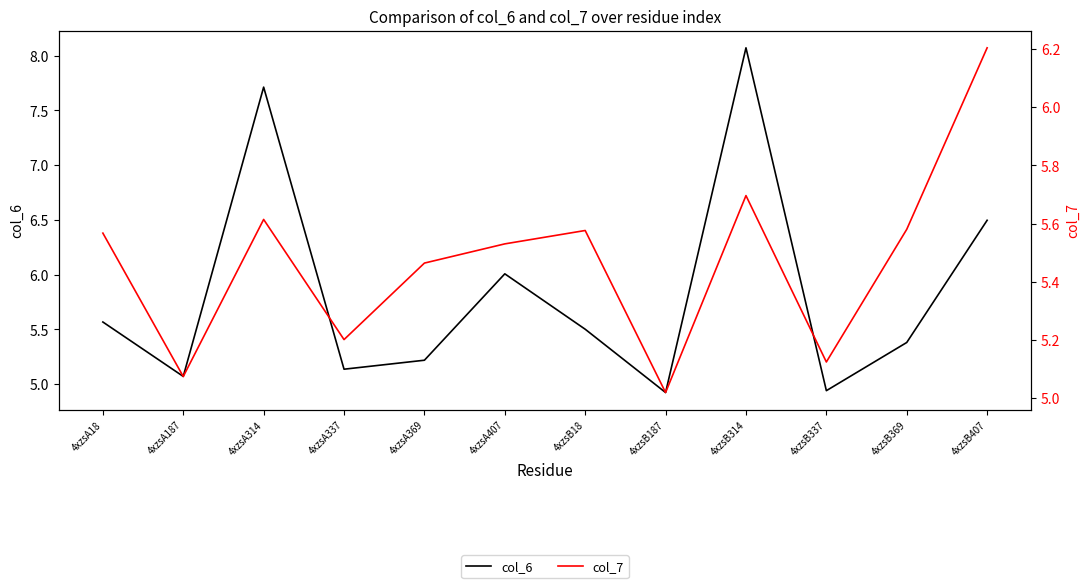

Where does the col_6 series first go above 5?

4xzsA18